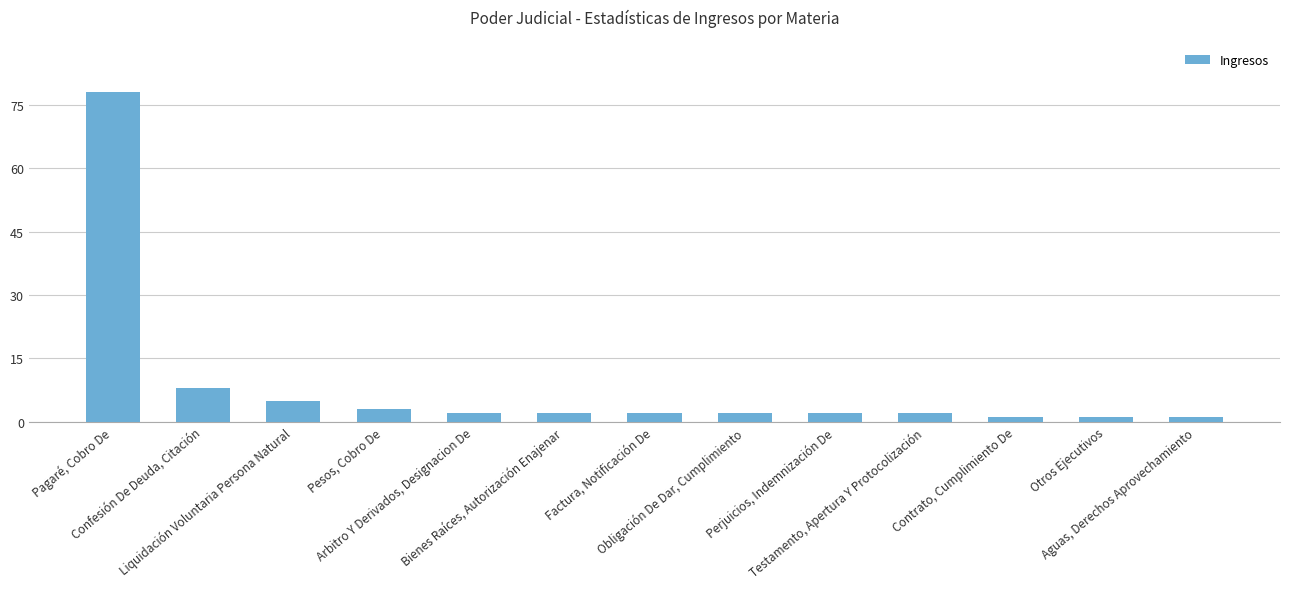

What is the difference between the maximum and minimum values?

77